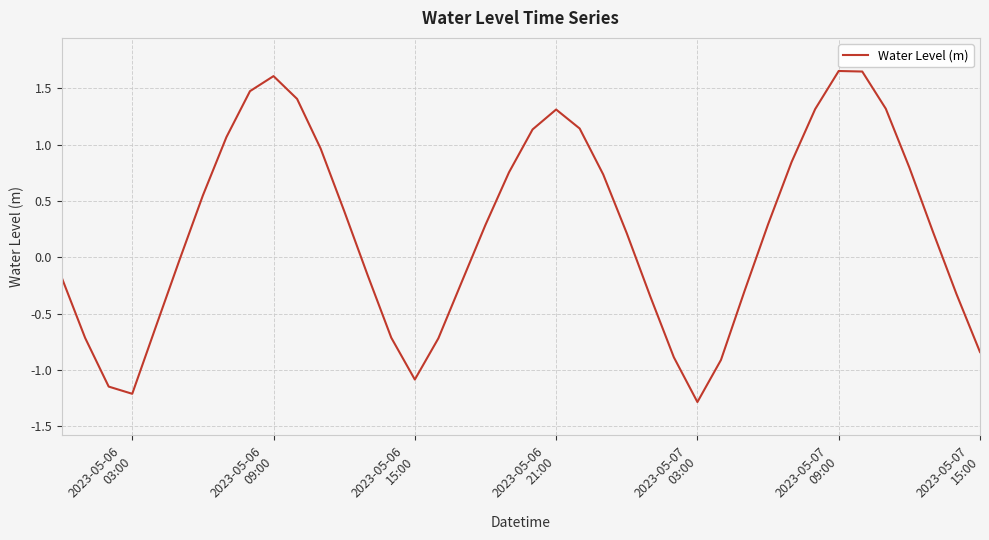

What is the difference between the maximum and minimum values?

2.9